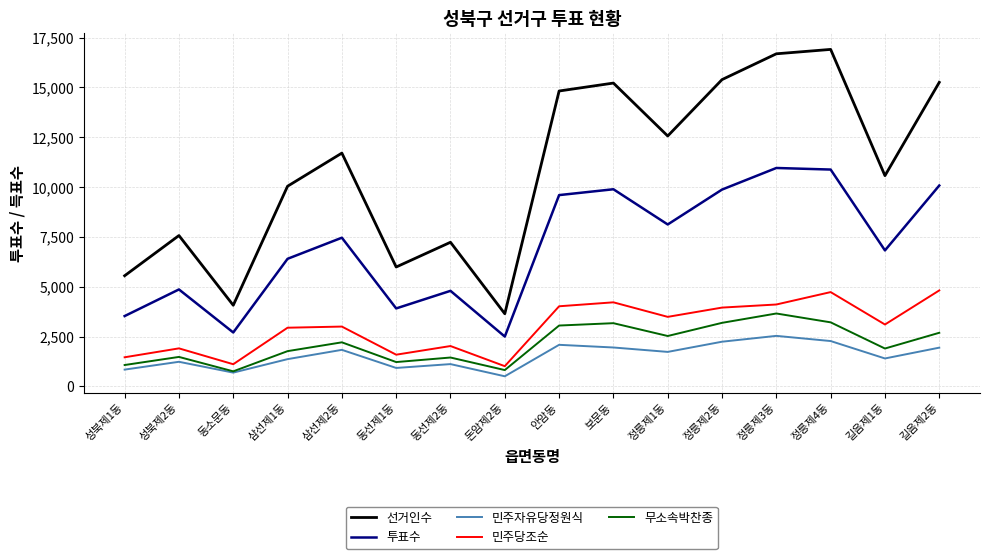

What is the difference between the second highest and second lowest values in the 민주당조순 series?

3617